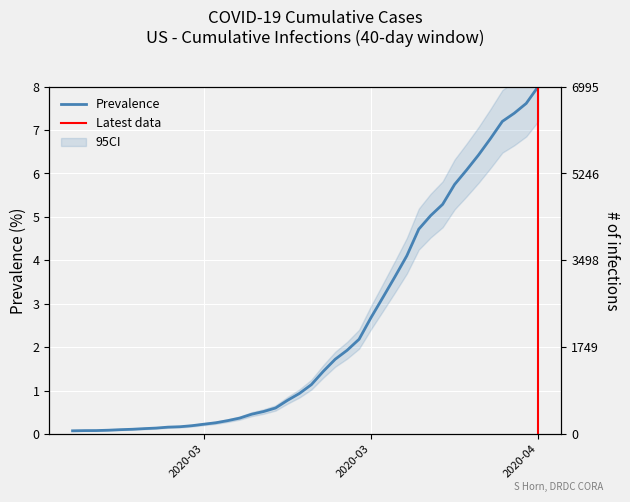

Rank the categories by value from highest to lowest.

2020-04-06, 2020-04-05, 2020-04-04, 2020-04-03, 2020-04-02, 2020-04-01, 2020-03-31, 2020-03-30, 2020-03-29, 2020-03-28, 2020-03-27, 2020-03-26, 2020-03-25, 2020-03-24, 2020-03-23, 2020-03-22, 2020-03-21, 2020-03-20, 2020-03-19, 2020-03-18, 2020-03-17, 2020-03-16, 2020-03-15, 2020-03-14, 2020-03-13, 2020-03-12, 2020-03-11, 2020-03-10, 2020-03-09, 2020-03-08, 2020-03-07, 2020-03-06, 2020-03-05, 2020-03-04, 2020-03-03, 2020-03-02, 2020-03-01, 2020-02-29, 2020-02-28, 2020-02-27